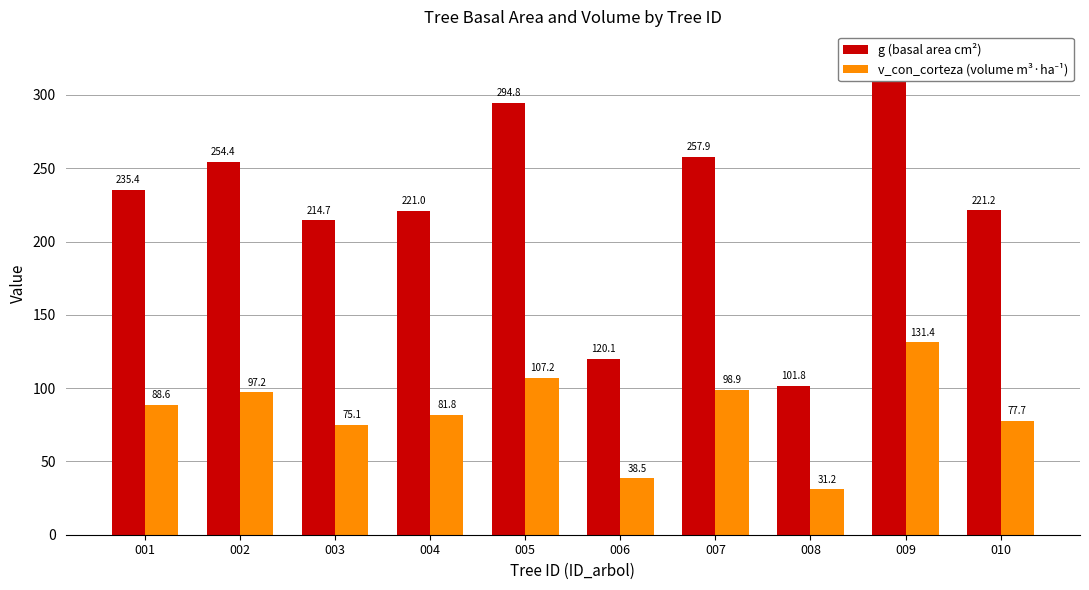

How many data points in v_con_corteza (volume m³·ha⁻¹) are less than 88?

5